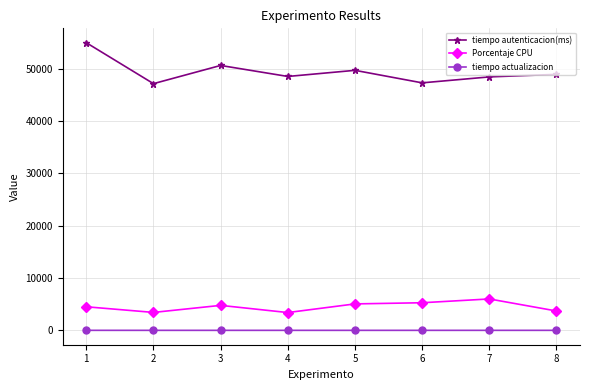

Count the tiempo actualizacion values in the range 0 to 1.

7